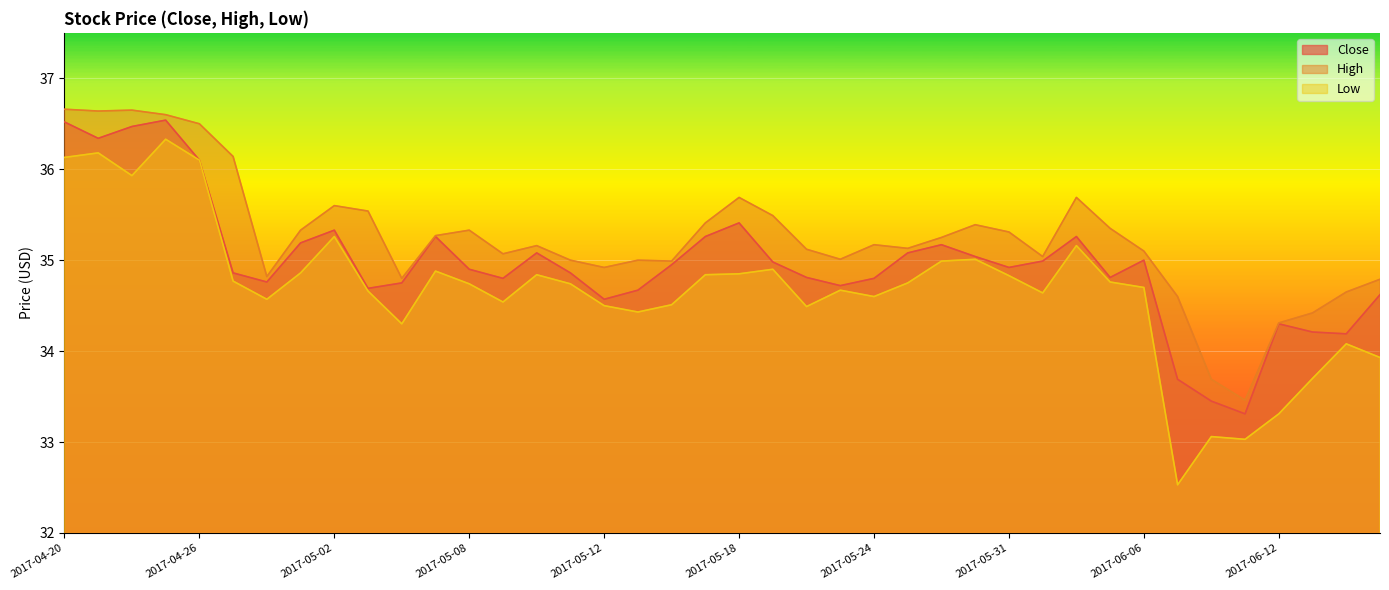

Reading left to right, what are all the values shown in this chart?

Close: 2017-04-20=36.5	2017-04-21=36.3	2017-04-24=36.5	2017-04-25=36.5	2017-04-26=36.1	2017-04-27=34.9	2017-04-28=34.8	2017-05-01=35.2	2017-05-02=35.3	2017-05-03=34.7	2017-05-04=34.8	2017-05-05=35.3	2017-05-08=34.9	2017-05-09=34.8	2017-05-10=35.1	2017-05-11=34.9	2017-05-12=34.6	2017-05-15=34.7	2017-05-16=35.0	2017-05-17=35.3	2017-05-18=35.4	2017-05-19=35.0	2017-05-22=34.8	2017-05-23=34.7	2017-05-24=34.8	2017-05-25=35.1	2017-05-26=35.2	2017-05-30=35.0	2017-05-31=34.9	2017-06-01=35.0	2017-06-02=35.3	2017-06-05=34.8	2017-06-06=35.0	2017-06-07=33.7	2017-06-08=33.5	2017-06-09=33.3	2017-06-12=34.3	2017-06-13=34.2	2017-06-14=34.2	2017-06-15=34.6
High: 2017-04-20=36.7	2017-04-21=36.6	2017-04-24=36.7	2017-04-25=36.6	2017-04-26=36.5	2017-04-27=36.1	2017-04-28=34.8	2017-05-01=35.3	2017-05-02=35.6	2017-05-03=35.5	2017-05-04=34.8	2017-05-05=35.3	2017-05-08=35.3	2017-05-09=35.1	2017-05-10=35.2	2017-05-11=35.0	2017-05-12=34.9	2017-05-15=35.0	2017-05-16=35.0	2017-05-17=35.4	2017-05-18=35.7	2017-05-19=35.5	2017-05-22=35.1	2017-05-23=35.0	2017-05-24=35.2	2017-05-25=35.1	2017-05-26=35.2	2017-05-30=35.4	2017-05-31=35.3	2017-06-01=35.0	2017-06-02=35.7	2017-06-05=35.3	2017-06-06=35.1	2017-06-07=34.6	2017-06-08=33.7	2017-06-09=33.5	2017-06-12=34.3	2017-06-13=34.4	2017-06-14=34.7	2017-06-15=34.8
Low: 2017-04-20=36.1	2017-04-21=36.2	2017-04-24=35.9	2017-04-25=36.3	2017-04-26=36.1	2017-04-27=34.8	2017-04-28=34.6	2017-05-01=34.9	2017-05-02=35.3	2017-05-03=34.7	2017-05-04=34.3	2017-05-05=34.9	2017-05-08=34.7	2017-05-09=34.5	2017-05-10=34.8	2017-05-11=34.7	2017-05-12=34.5	2017-05-15=34.4	2017-05-16=34.5	2017-05-17=34.8	2017-05-18=34.8	2017-05-19=34.9	2017-05-22=34.5	2017-05-23=34.7	2017-05-24=34.6	2017-05-25=34.8	2017-05-26=35.0	2017-05-30=35.0	2017-05-31=34.8	2017-06-01=34.6	2017-06-02=35.2	2017-06-05=34.8	2017-06-06=34.7	2017-06-07=32.5	2017-06-08=33.1	2017-06-09=33.0	2017-06-12=33.3	2017-06-13=33.7	2017-06-14=34.1	2017-06-15=33.9